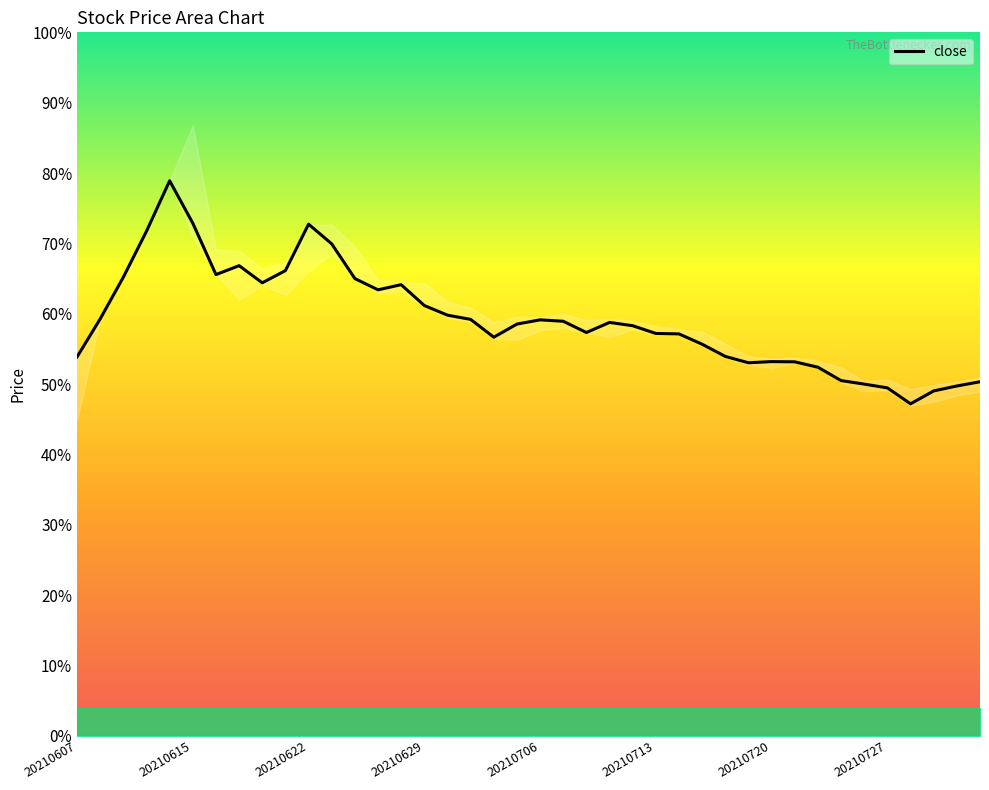

List the labels in order of value, largest first.

20210611, 20210615, 20210622, 20210610, 20210623, 20210617, 20210621, 20210616, 20210609, 20210624, 20210618, 20210628, 20210625, 20210629, 20210630, 20210608, 20210701, 20210706, 20210707, 20210709, 20210705, 20210712, 20210708, 20210713, 20210714, 20210702, 20210715, 20210716, 20210607, 20210720, 20210721, 20210719, 20210722, 20210723, 20210802, 20210726, 20210730, 20210727, 20210729, 20210728